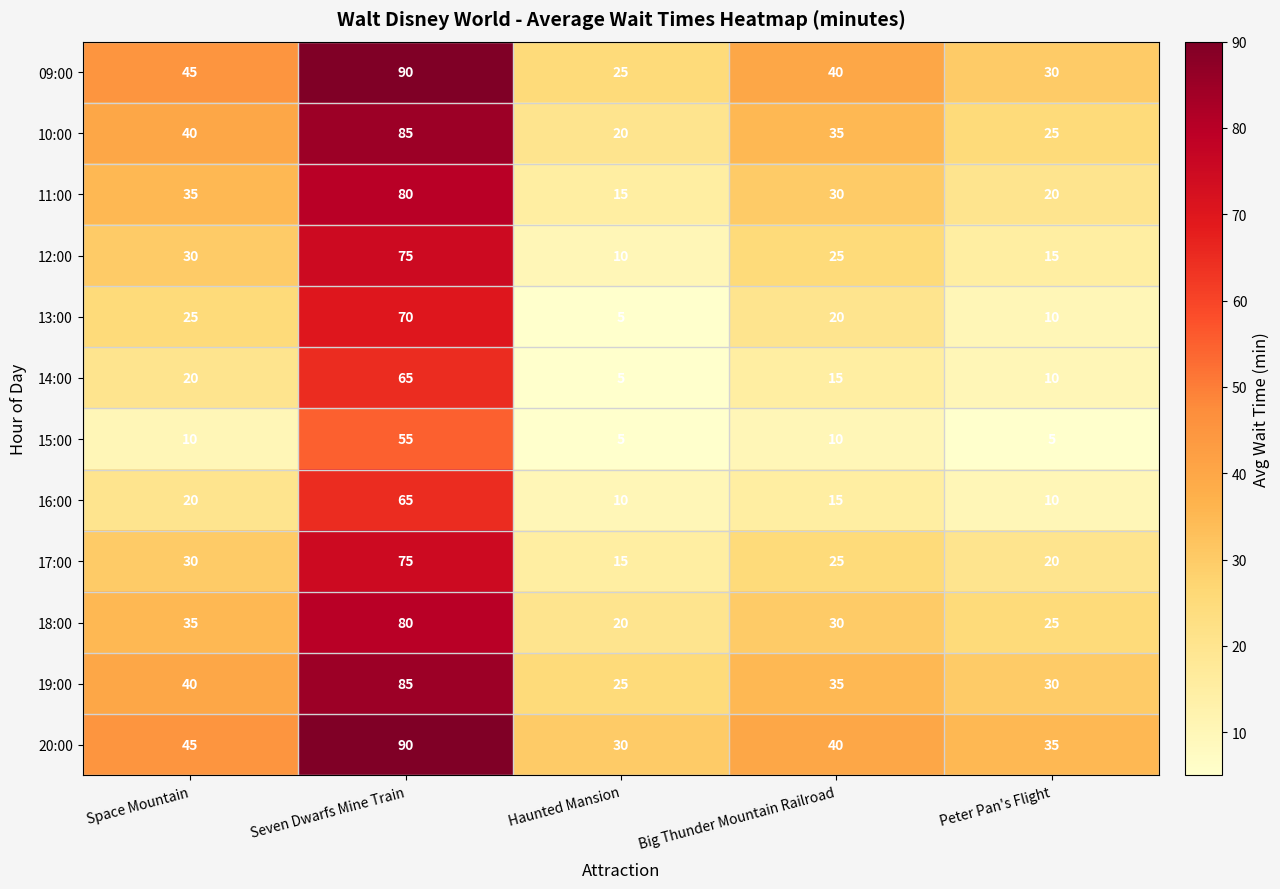

At how many categories does at least one series exceed 54?

1